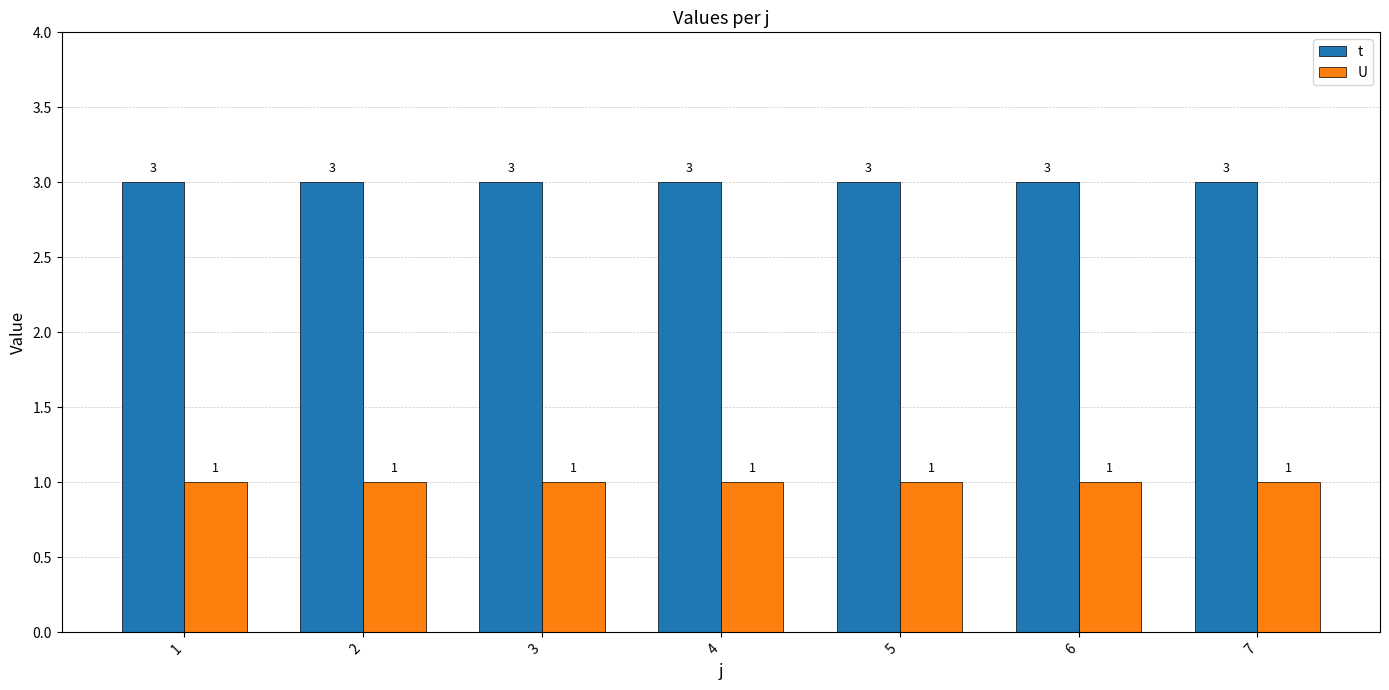

What is the value of the U bar at the 5th from the left?

1